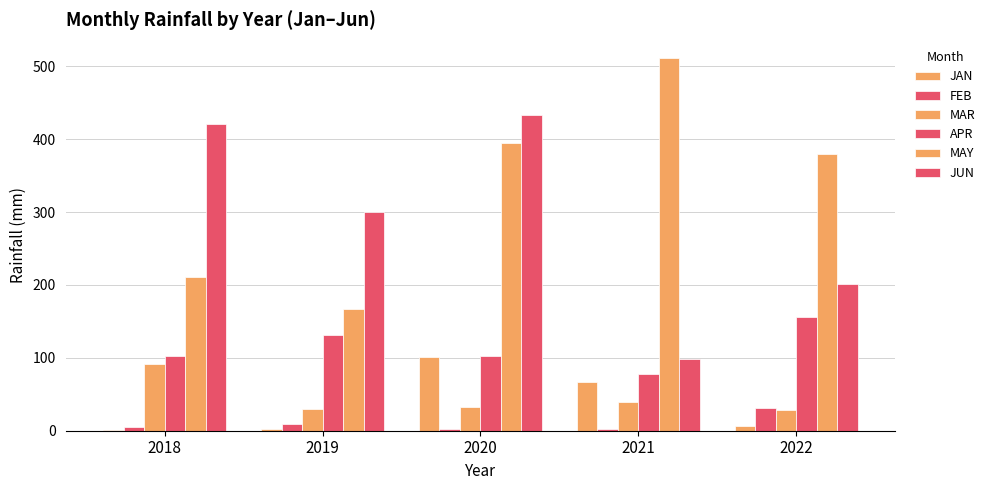

How many groups of bars are there?

5